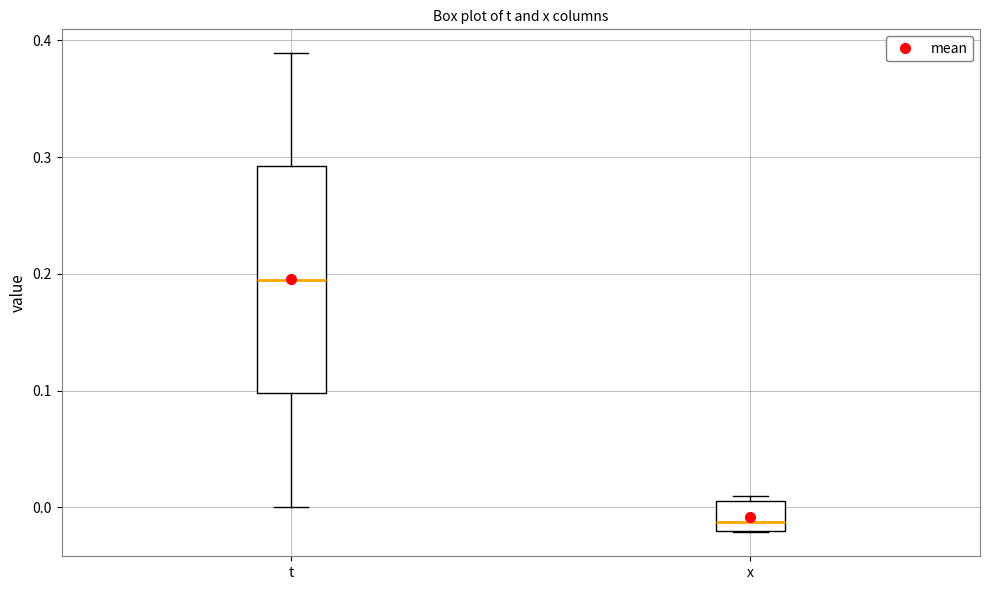

Which box has the lowest median line?

x